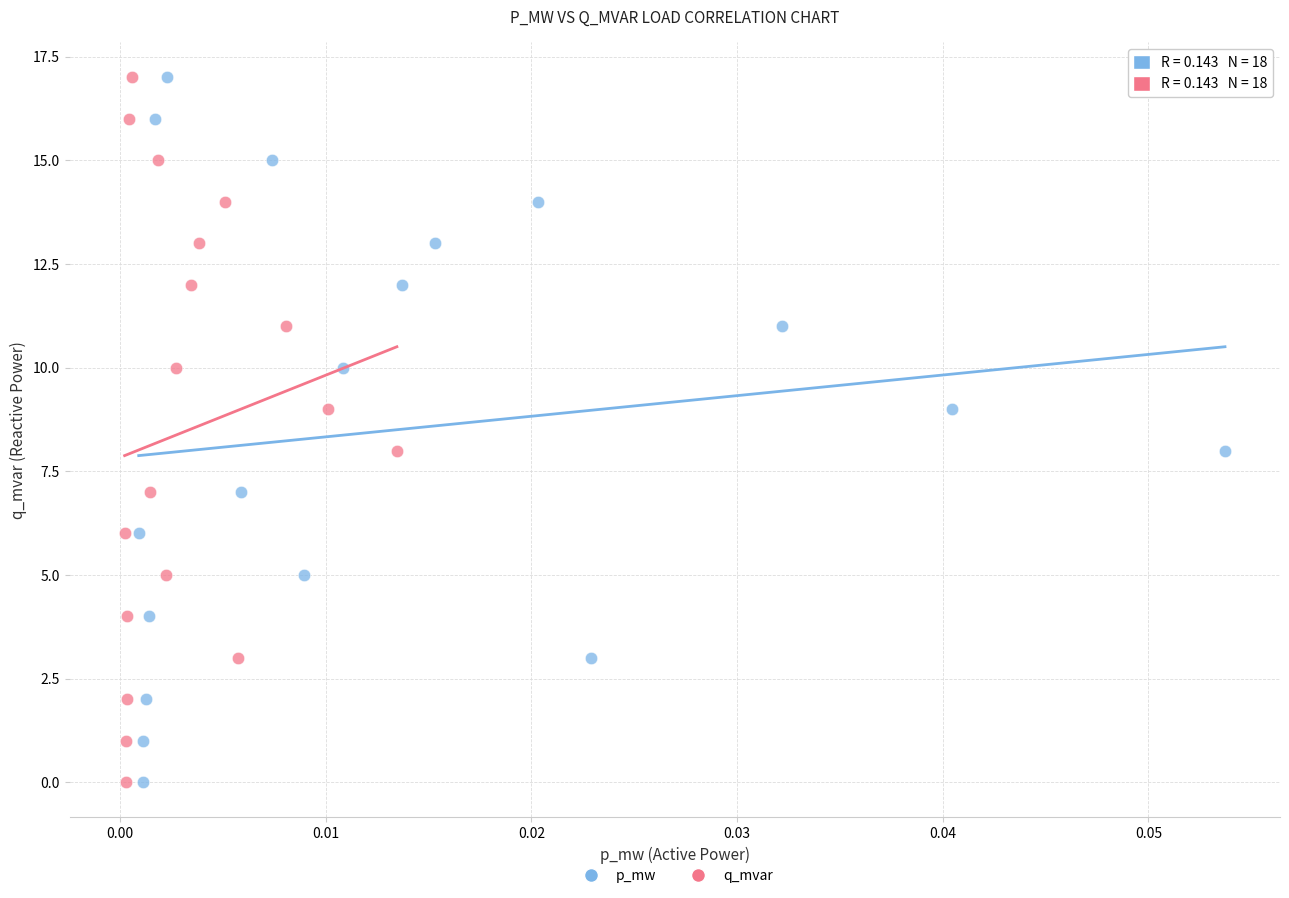

What are all the series names shown in the legend?

p_mw, q_mvar